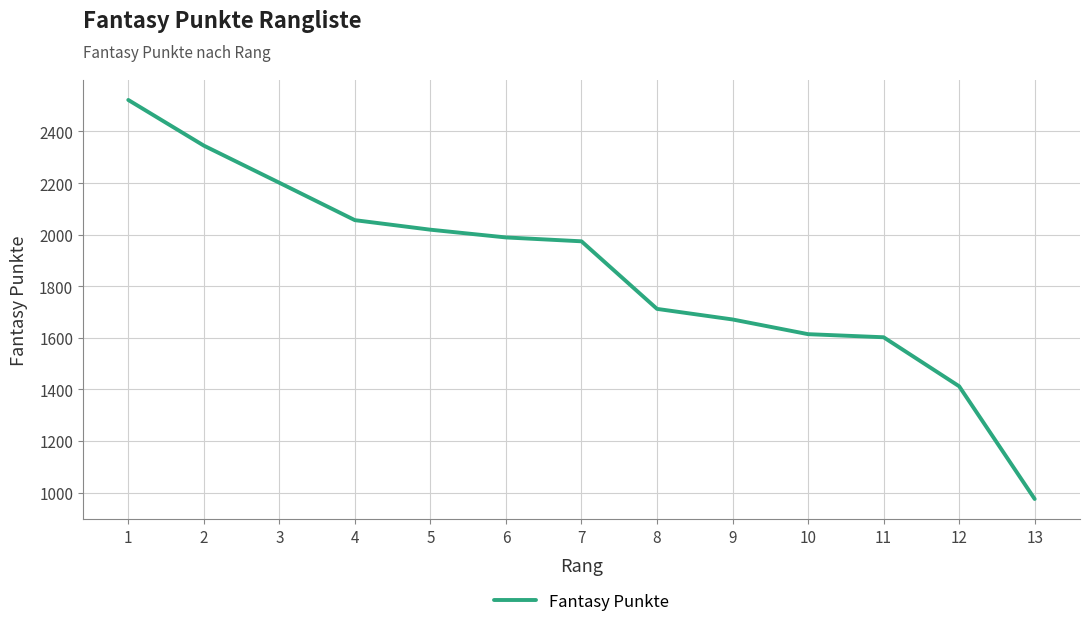

Which category has the lowest value across all series?

13